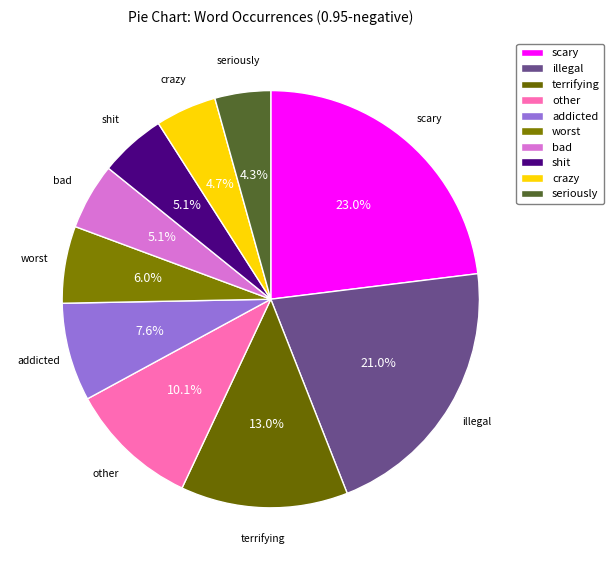

Is it true that scary is 9% of the pie?

False